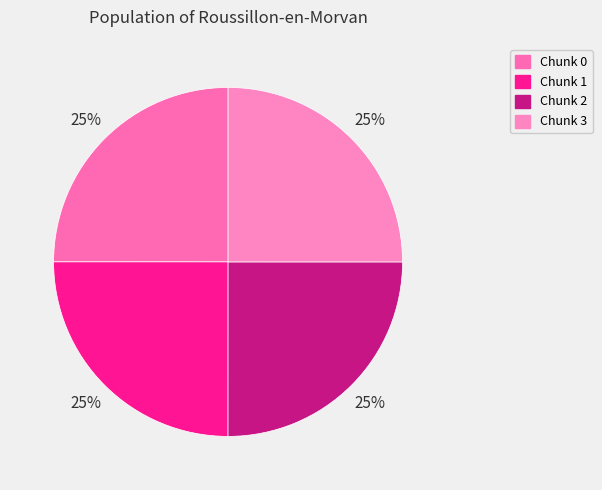

Which category has the smallest portion of the pie?

Chunk 0